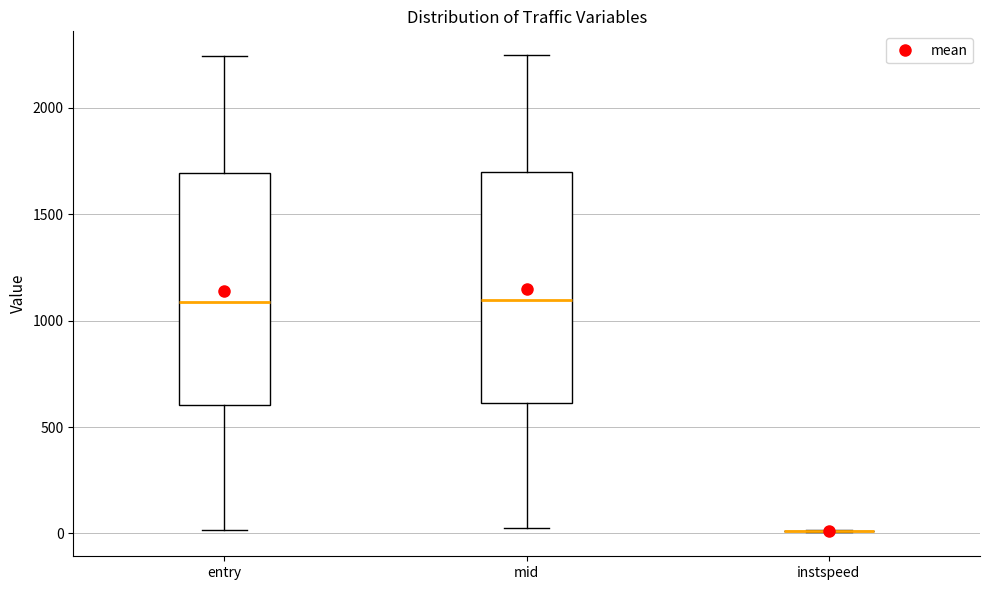

Reading left to right, transcribe this box plot: for each box, give where its median line is, the range the box spans, and where its two whiskers end, as read against the y-axis. The values are not printed on the chart, so give them approximately, as read against the axis.

entry: median 1100, box 600 to 1700, whiskers 0 to 2250
mid: median 1100, box 600 to 1700, whiskers 0 to 2250
instspeed: box collapsed to a line at 0, whiskers 0 to 0